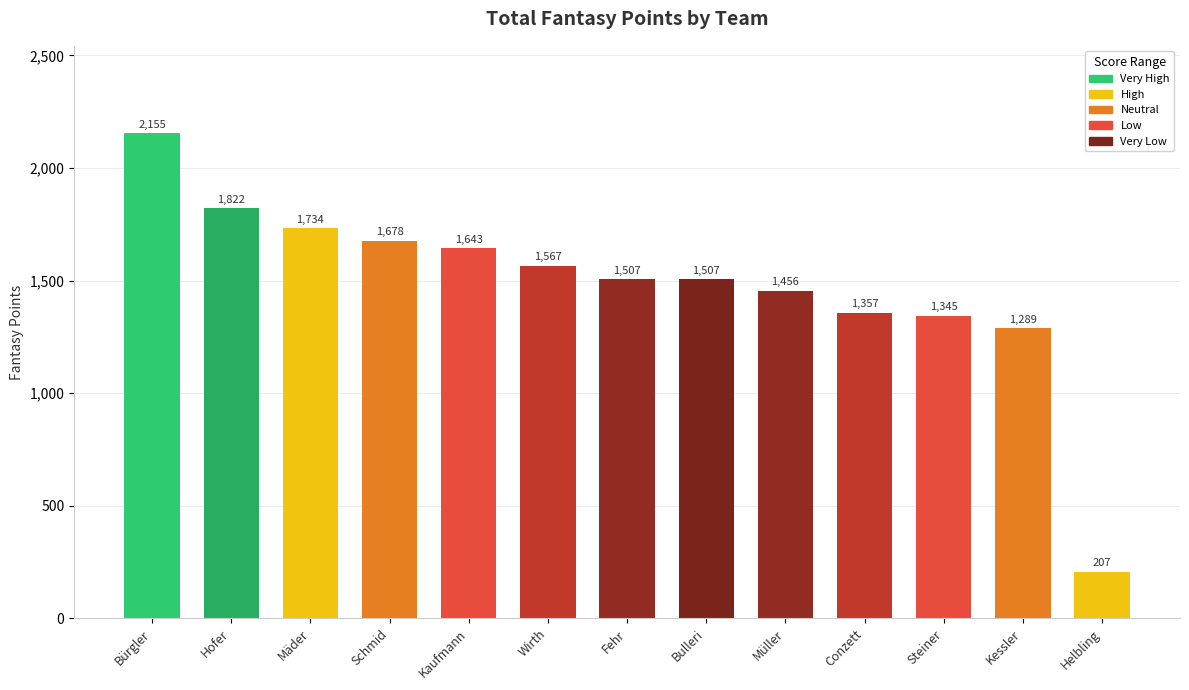

What is the smallest value displayed?

207